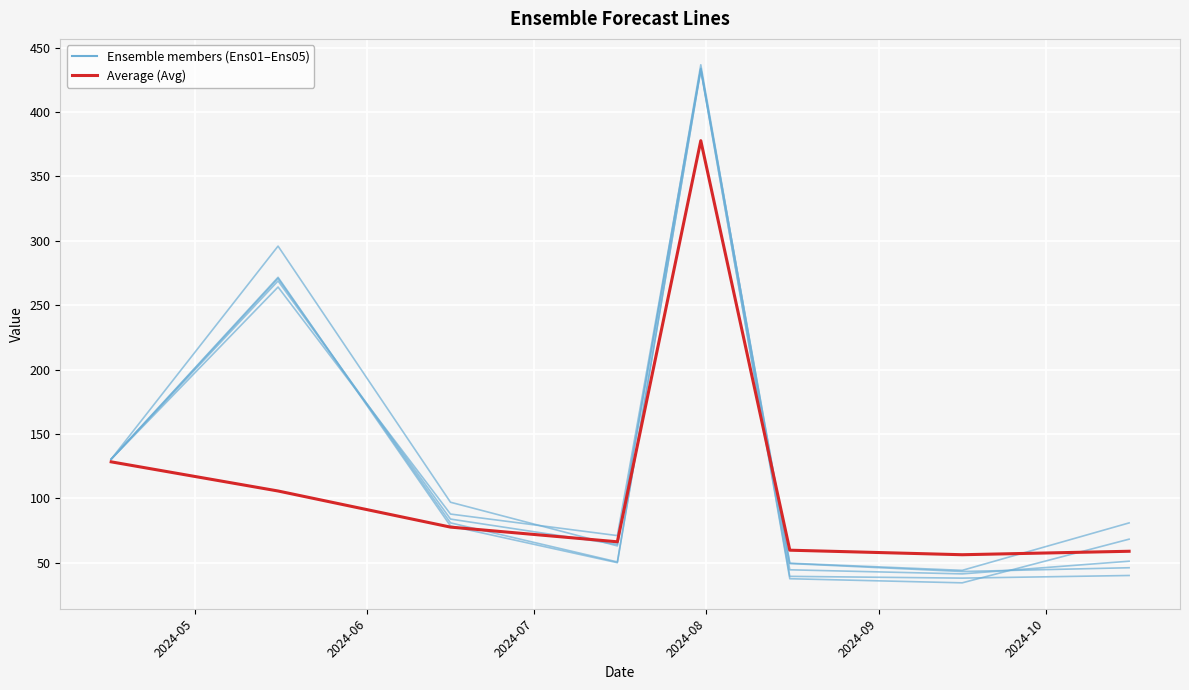

Reading right to left, what are all the values shown in this chart?

Ens01: 68.2	34.3	37.5	432.7	50.0	78.5	271.6	130.4
Avg: 58.8	56.1	59.7	377.7	66.2	77.6	105.6	128.3